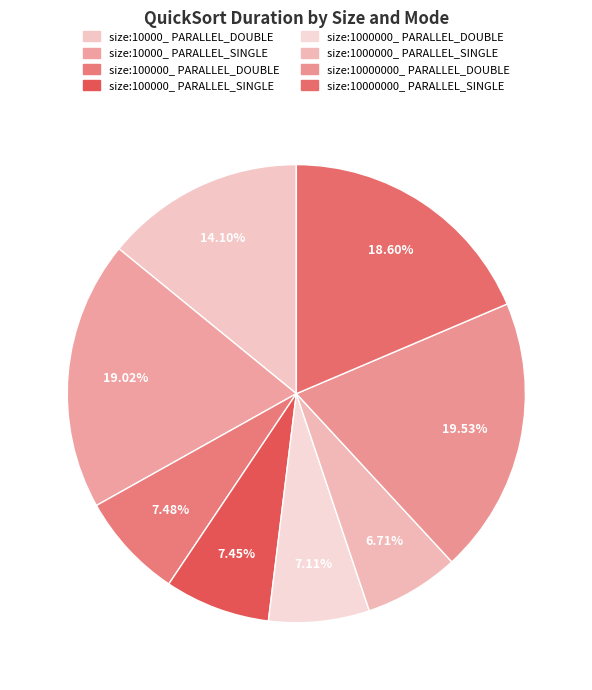

Rank the categories by value from lowest to highest.

size:1000000_ PARALLEL_SINGLE, size:1000000_ PARALLEL_DOUBLE, size:100000_ PARALLEL_SINGLE, size:100000_ PARALLEL_DOUBLE, size:10000_ PARALLEL_DOUBLE, size:10000000_ PARALLEL_SINGLE, size:10000_ PARALLEL_SINGLE, size:10000000_ PARALLEL_DOUBLE